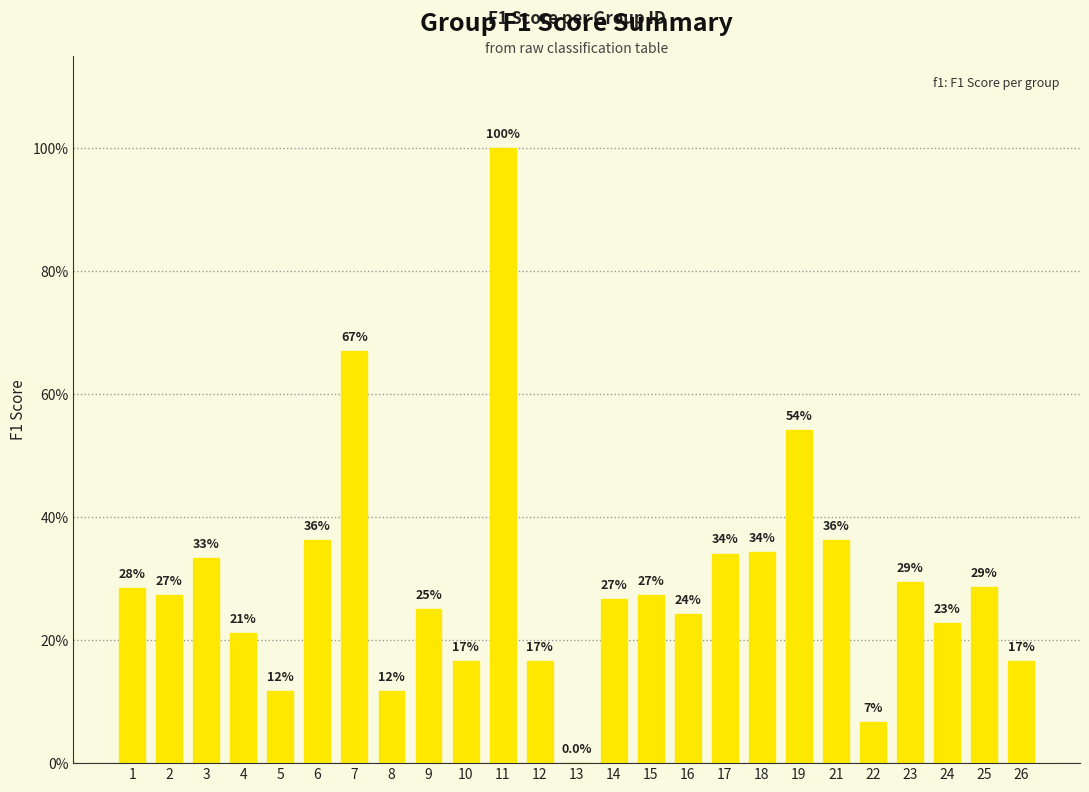

Which category has the highest value across all series?

11